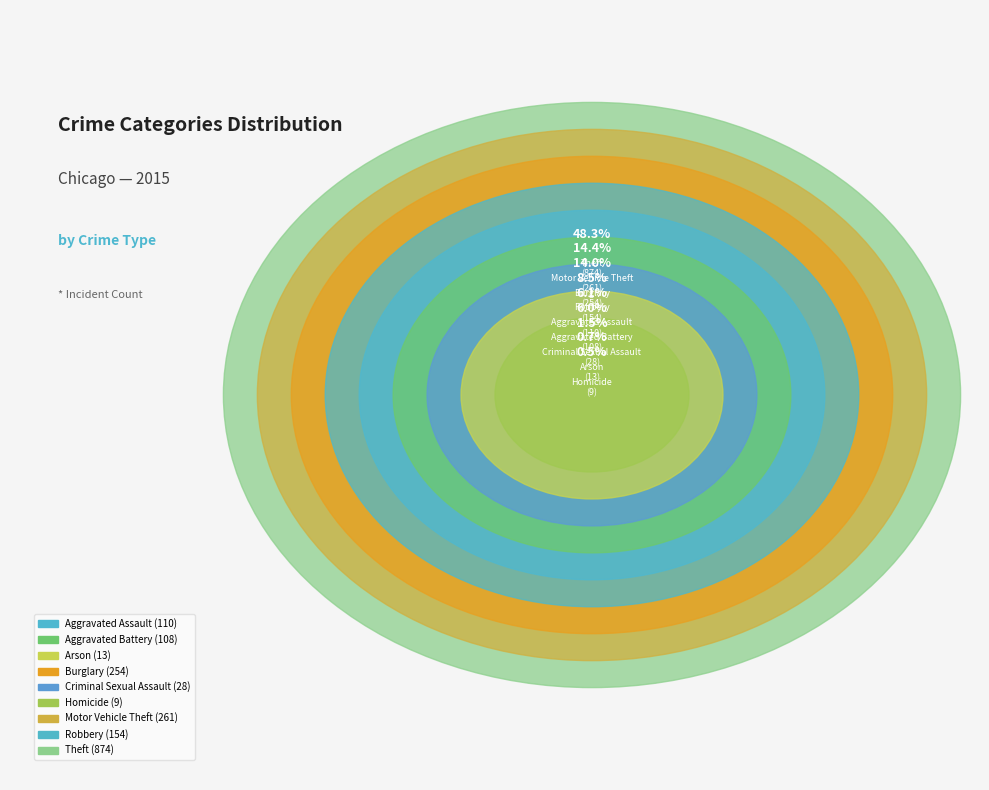

To the nearest percent, what is the difference between the largest and smallest slice percentages?

48%